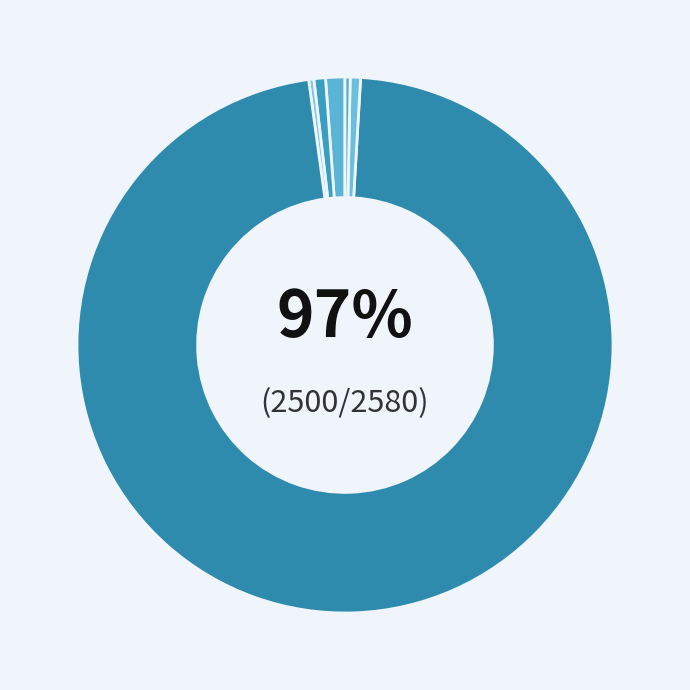

True or false: Колбаса Молочная по-стародворски accounts for 1% of the total.

True